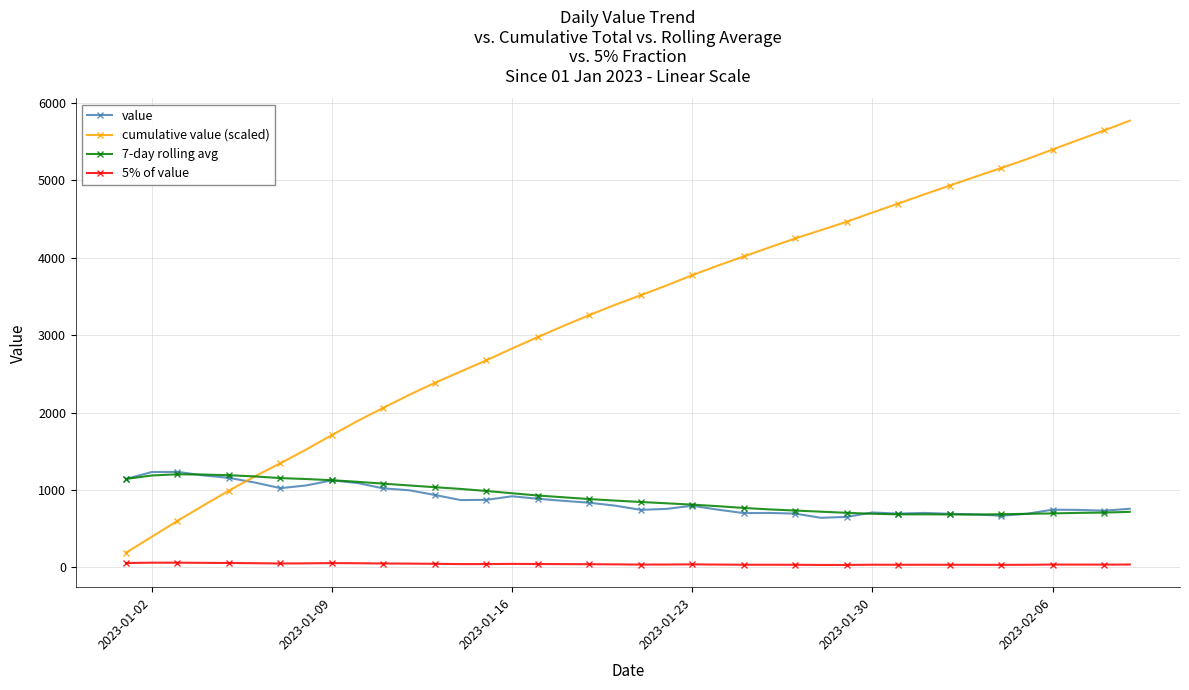

What is the lowest value of the value series?

641.0